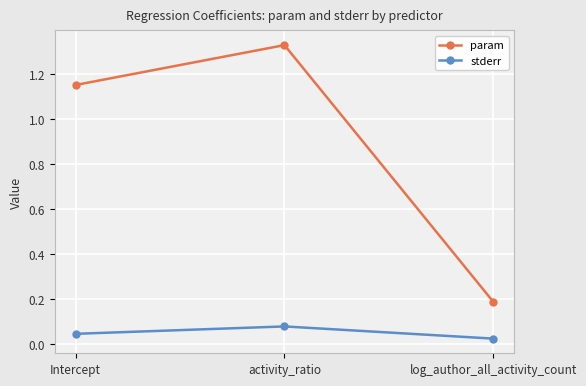

Rank the series by their maximum value, from highest to lowest.

param, stderr